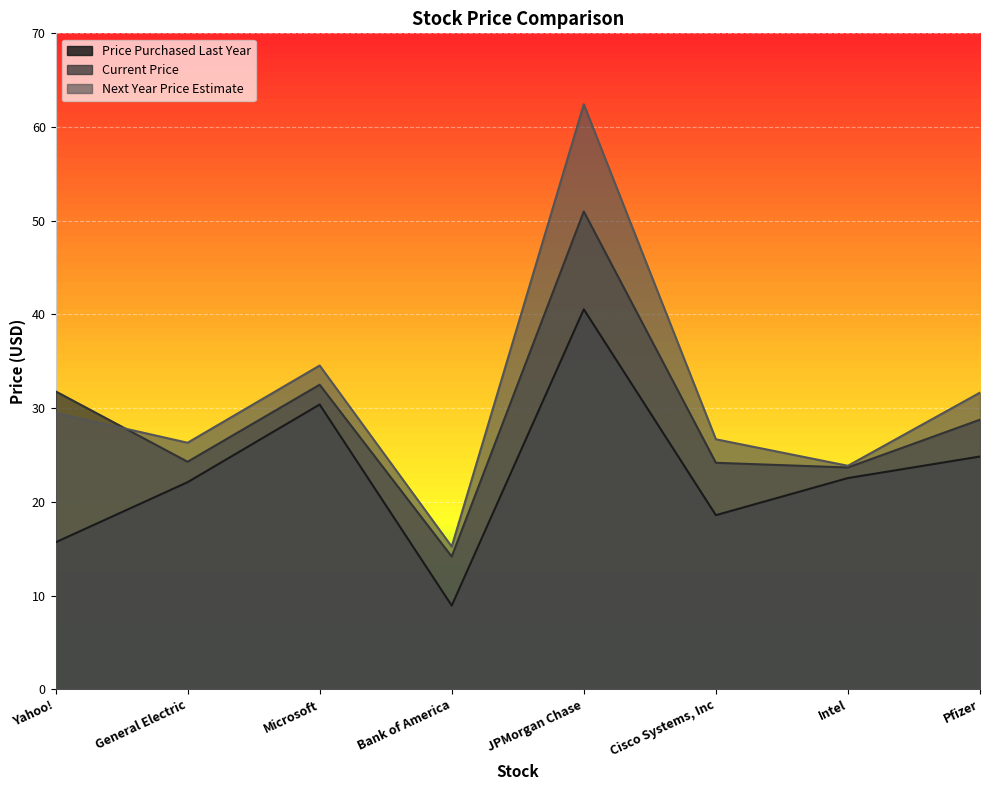

Rank the series by their maximum value, from lowest to highest.

Price Purchased Last Year, Current Price, Next Year Price Estimate